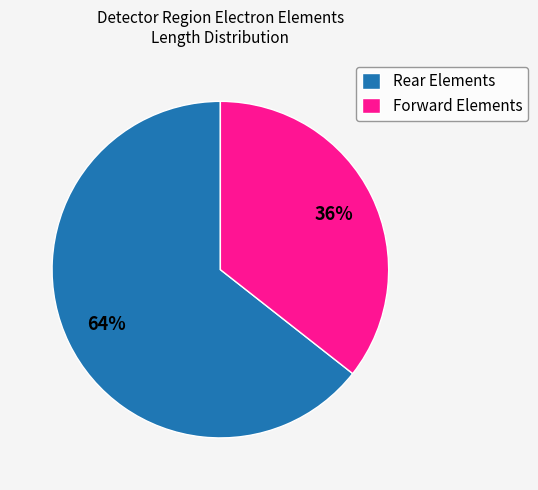

To the nearest percent, what is the average slice percentage?

50%